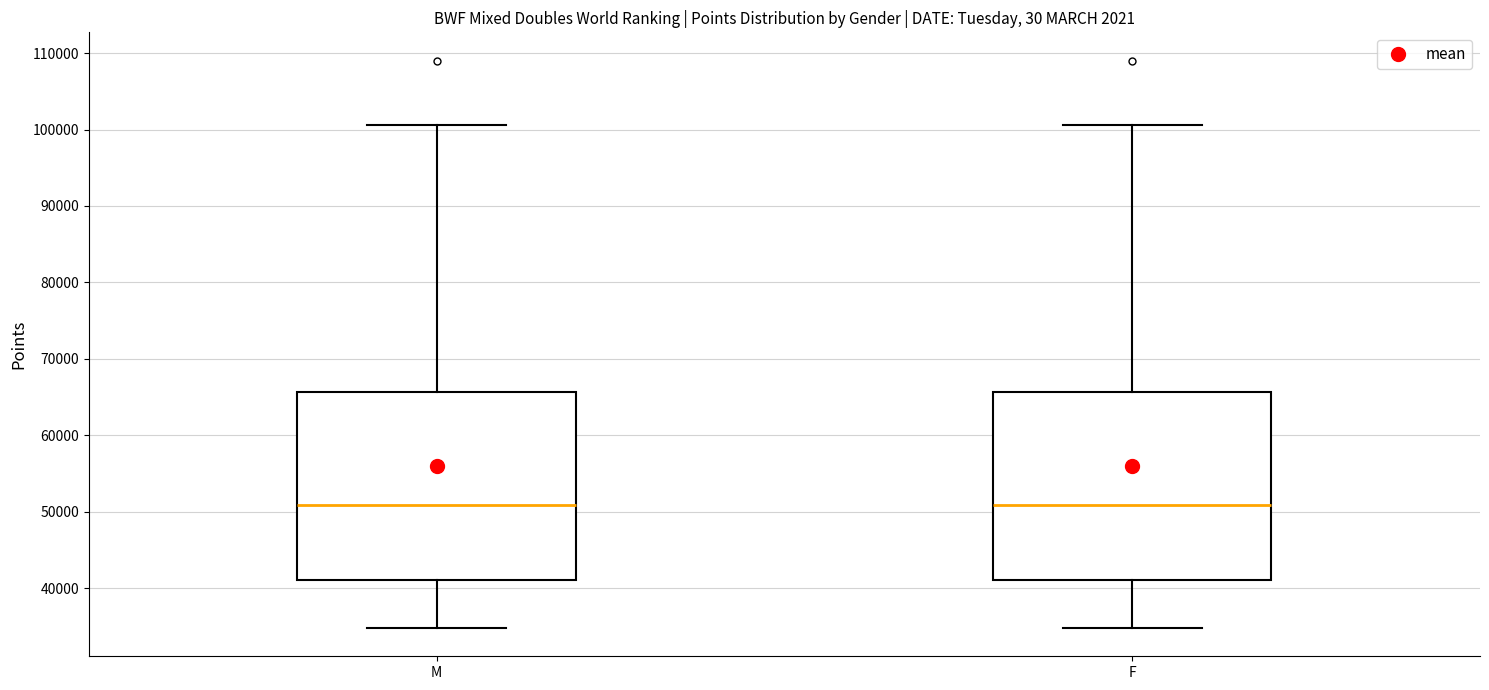

Reading left to right, read every box against the y-axis: the position of its median line, the range the box covers, and the ends of its whiskers. The values are not printed on the chart, so give them approximately, as read against the axis.

M: median 51000, box 41000 to 66000, whiskers 35000 to 101000
F: median 51000, box 41000 to 66000, whiskers 35000 to 101000